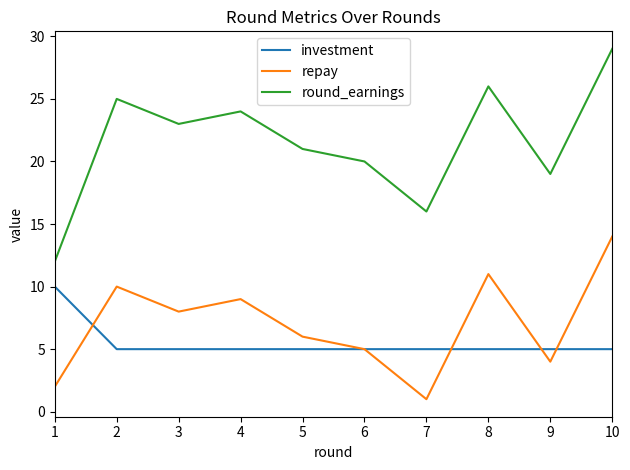

Where is the first local minimum for round_earnings?

3